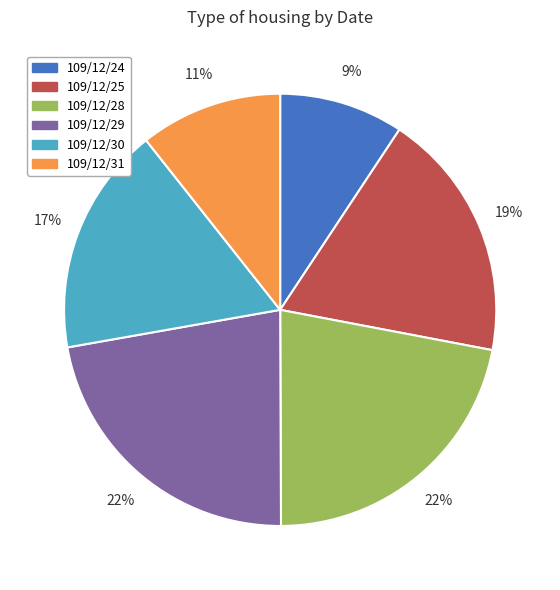

Is the sum of 109/12/25 and 109/12/31 greater than half?

No